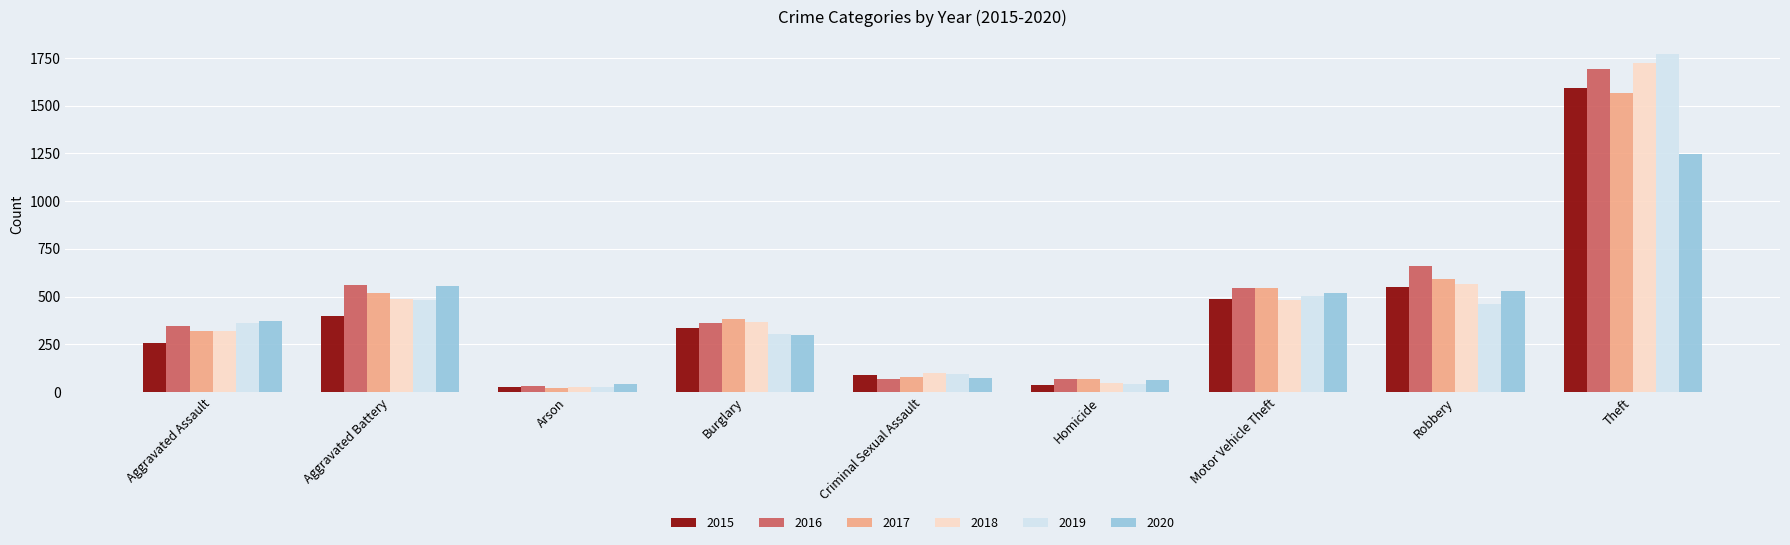

What value does the 2020 series have at Burglary?

301